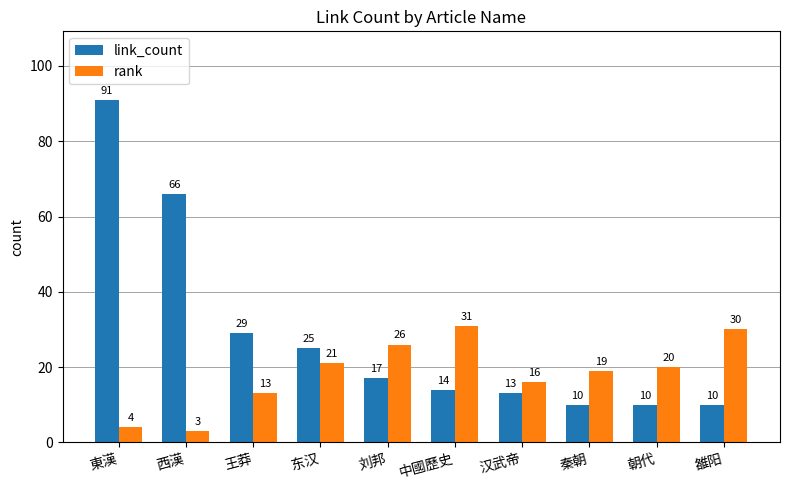

What is the minimum value for rank?

3